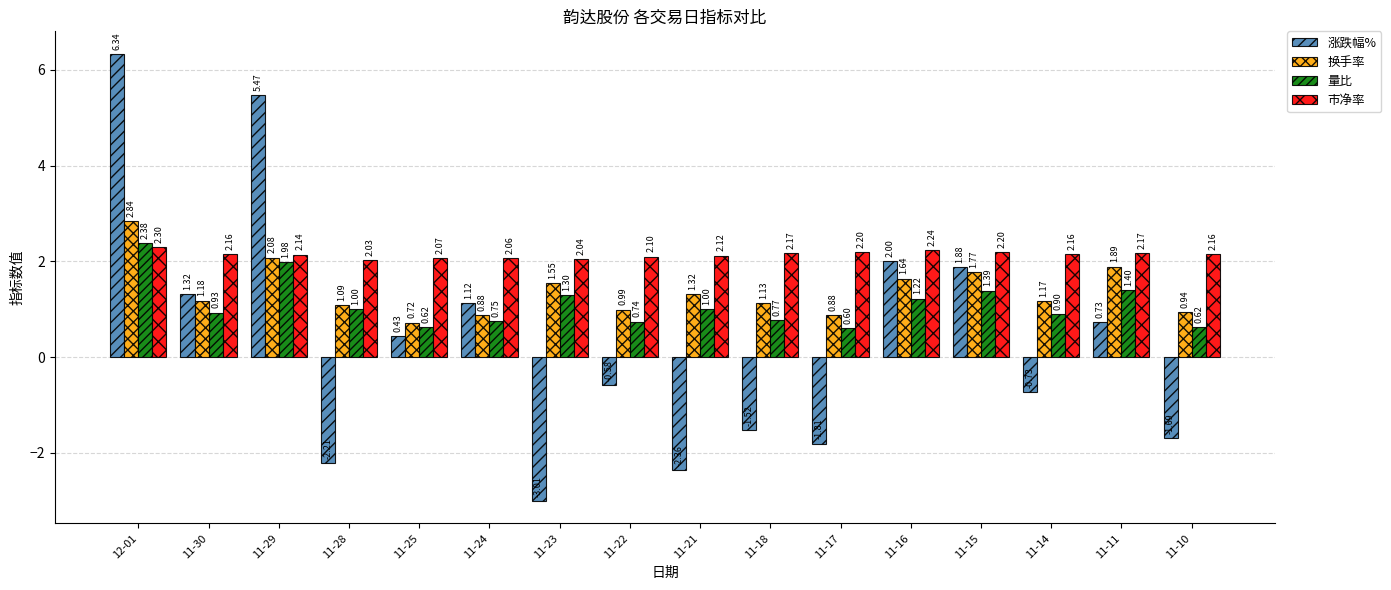

At 11-15, list the series in order from smallest to largest.

量比, 换手率, 涨跌幅%, 市净率